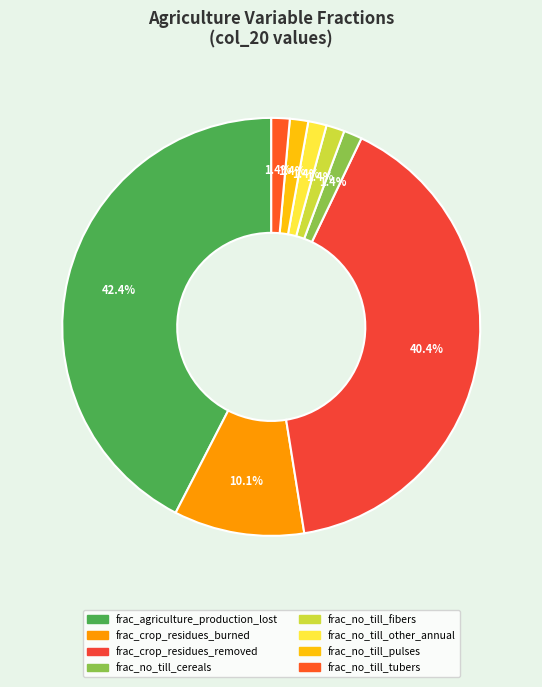

Count the number of slices in the pie.

8